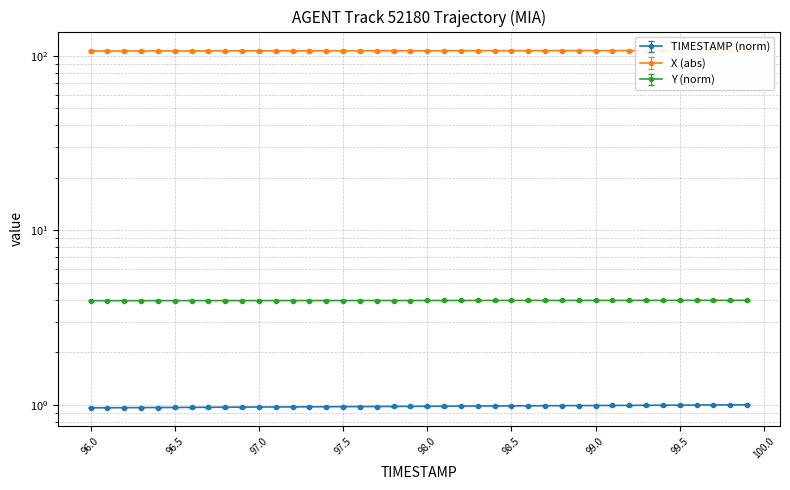

True or false: TIMESTAMP and X cross at least once.

False